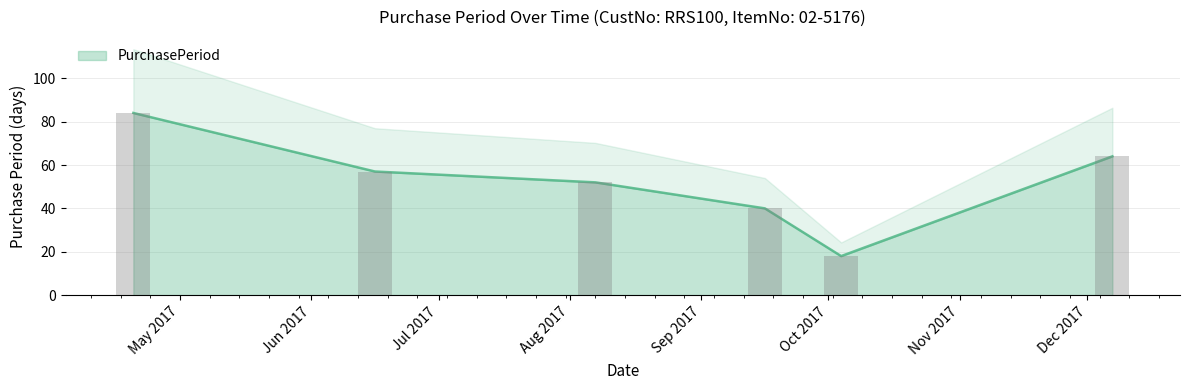

What is the difference between the maximum and second lowest values?

44